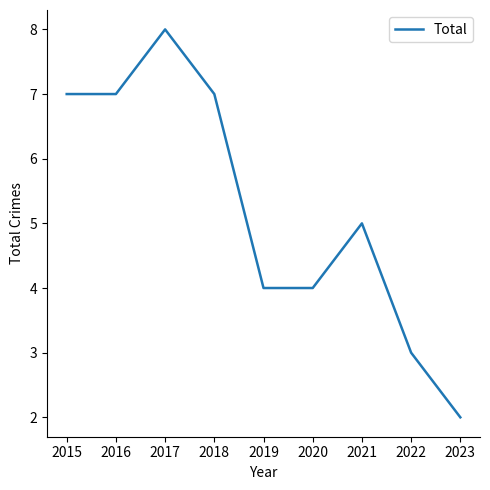

True or false: the data has more than 2 interior local peaks.

False